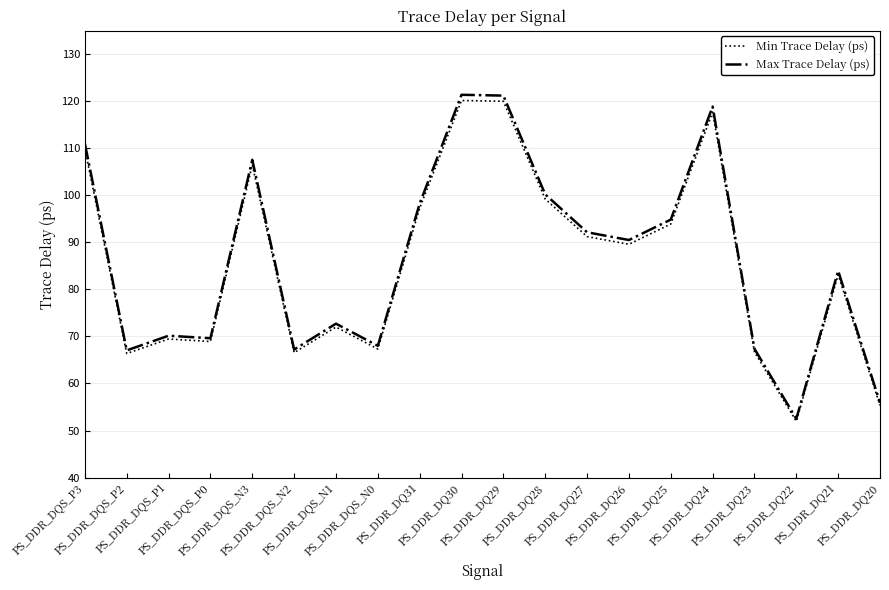

What is the minimum value for Max Trace Delay (ps)?

52.5